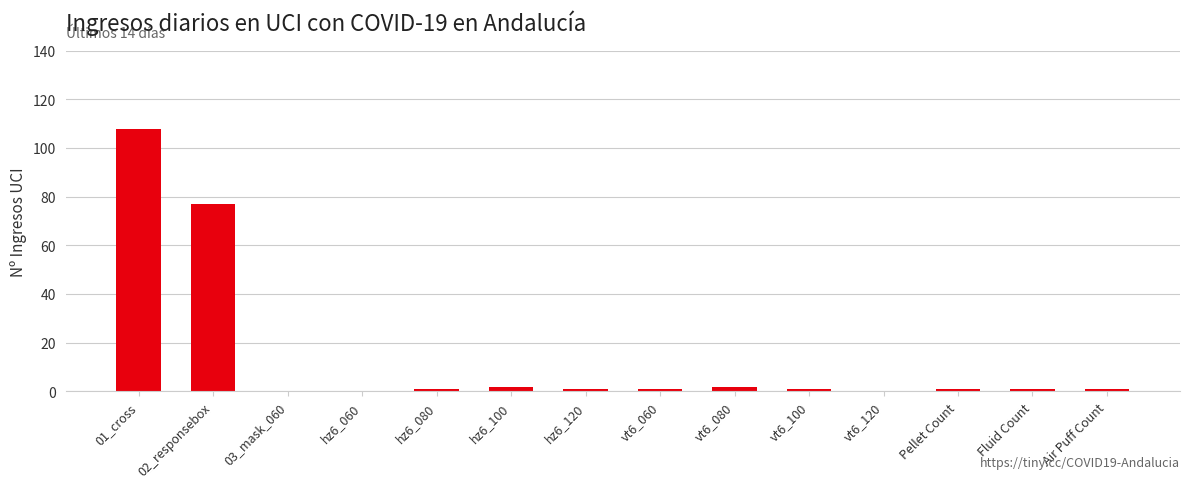

Reading left to right, what are all the values shown in this chart?

108	77	0	0	1	2	1	1	2	1	0	1	1	1